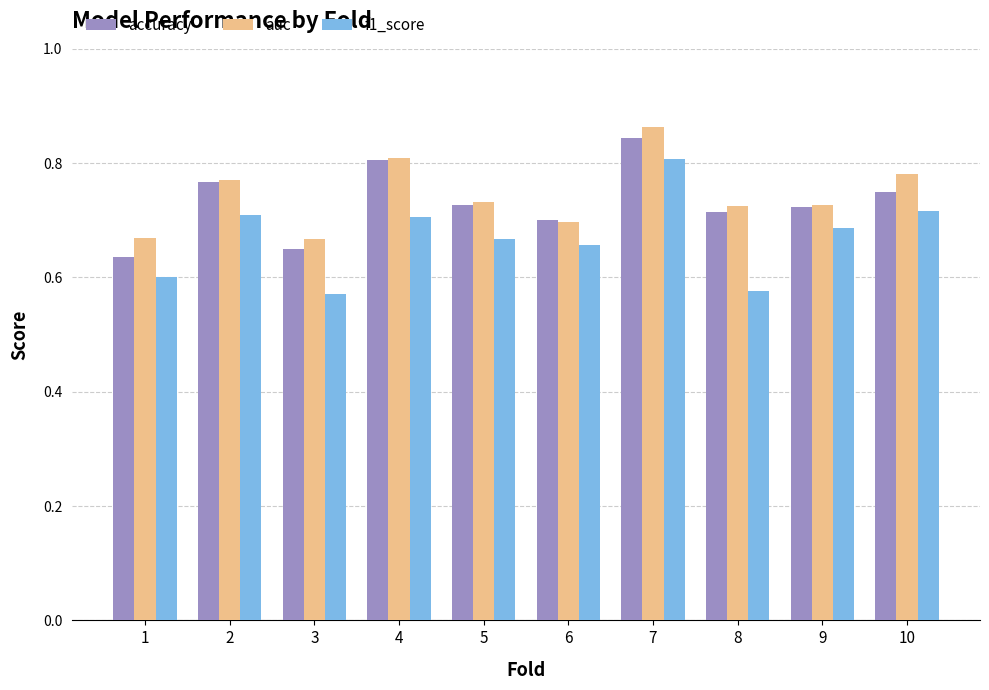

Which series has the largest total across all categories?

auc